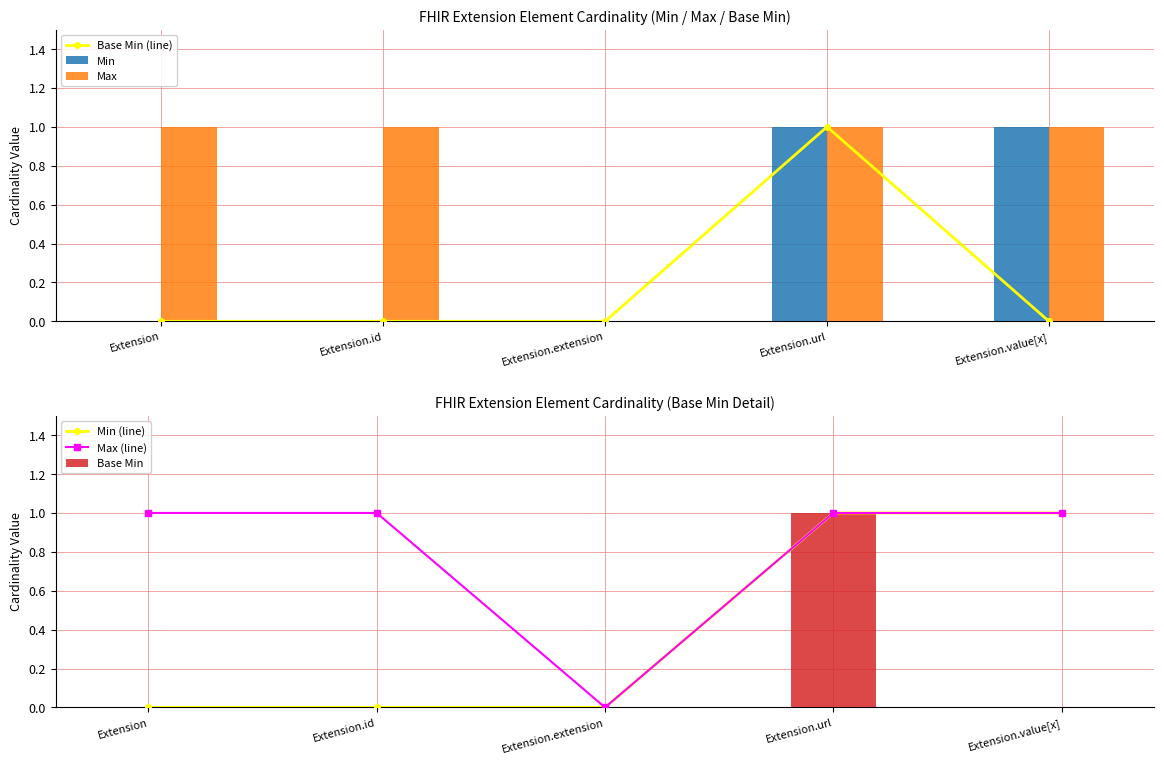

Rank the series at Extension.url from highest to lowest value.

Base Min (line), Min, Max, Min (line), Max (line), Base Min